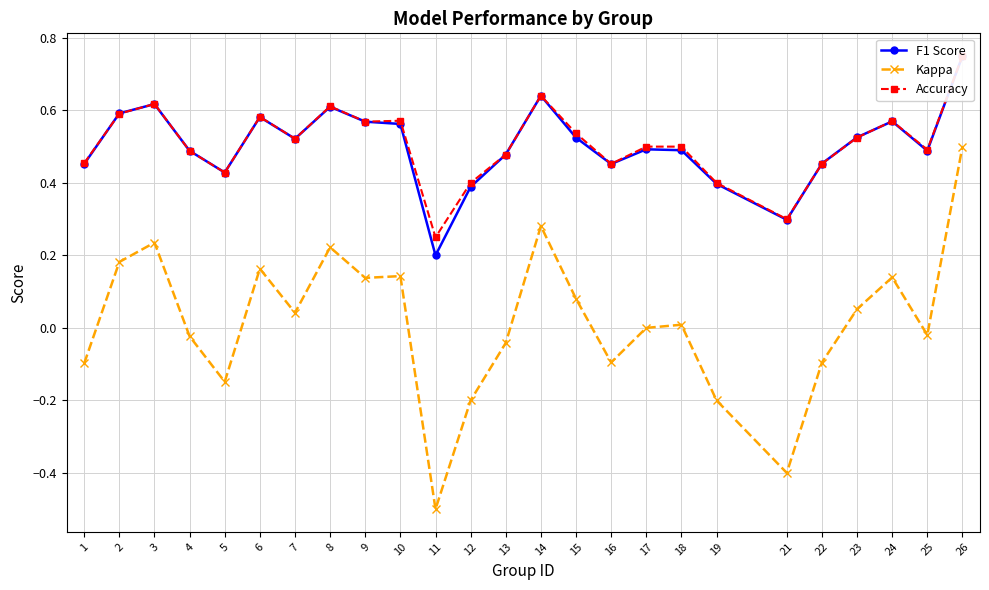

The value of Accuracy at 6 is 1.0. True or false?

False